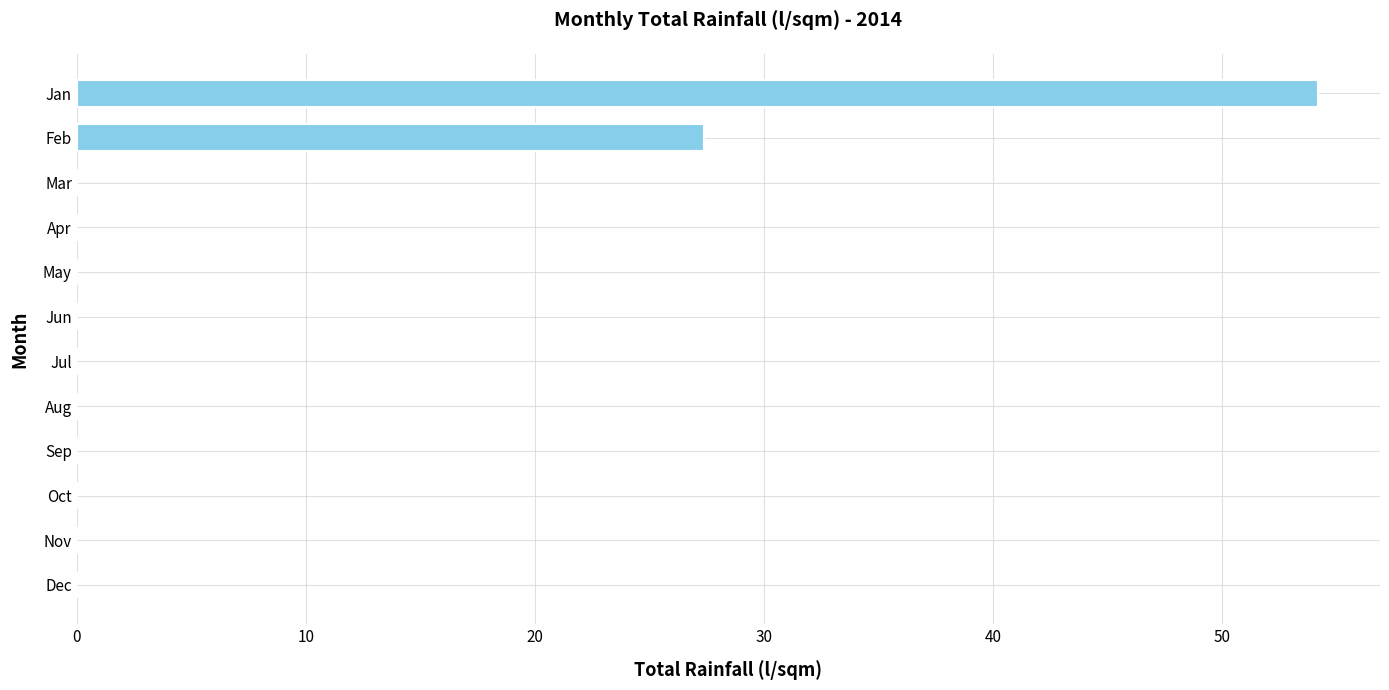

What is the greatest value displayed?

54.2